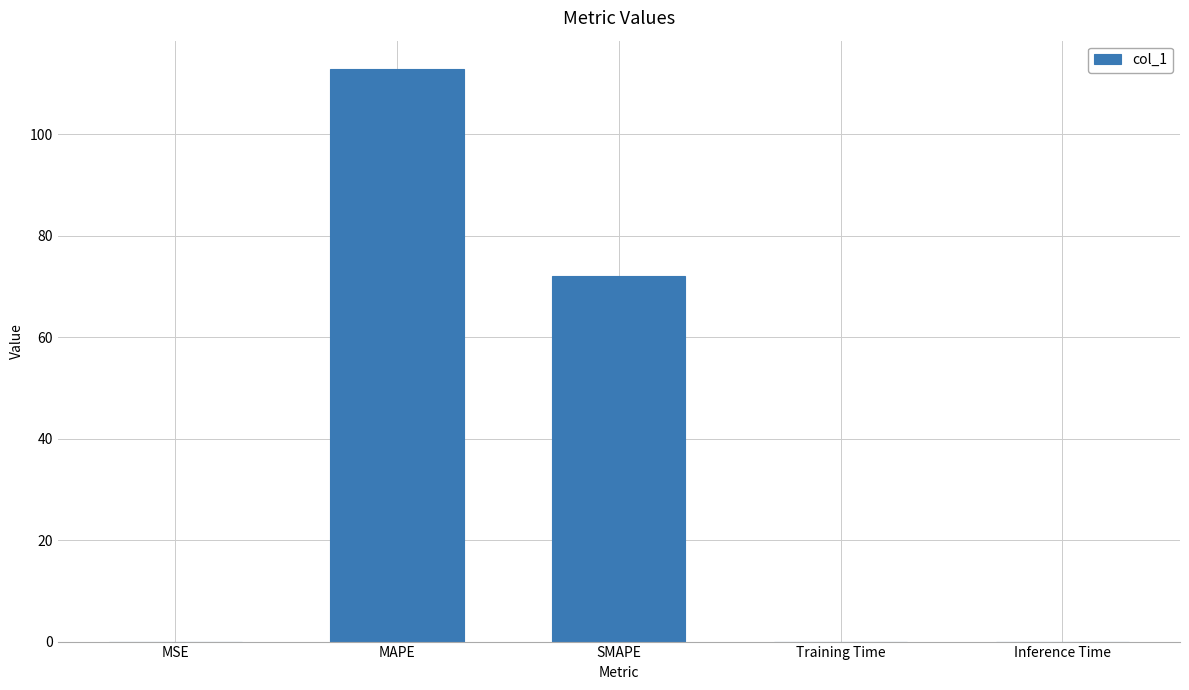

Which label corresponds to the largest value in the chart?

MAPE